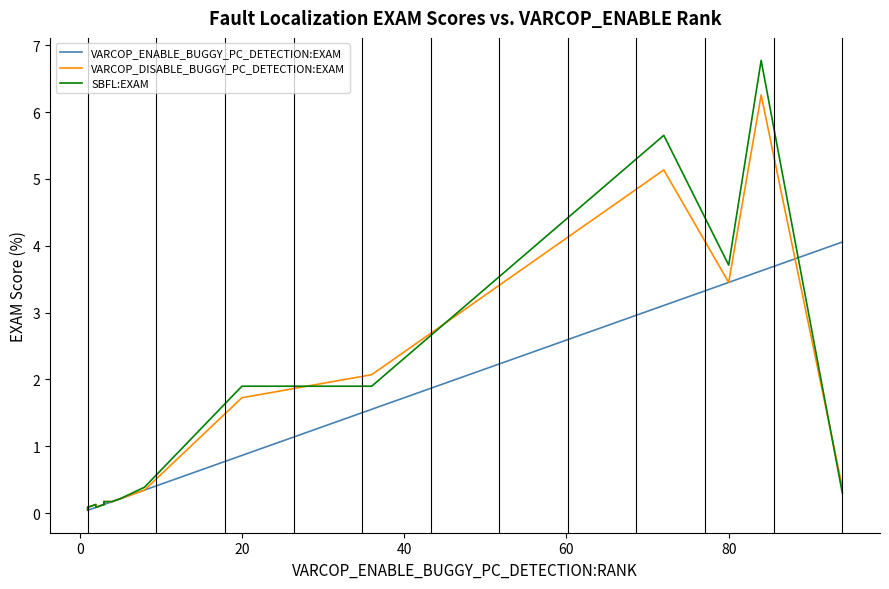

Is it true that SBFL:EXAM equals 0.0 at 40?

False